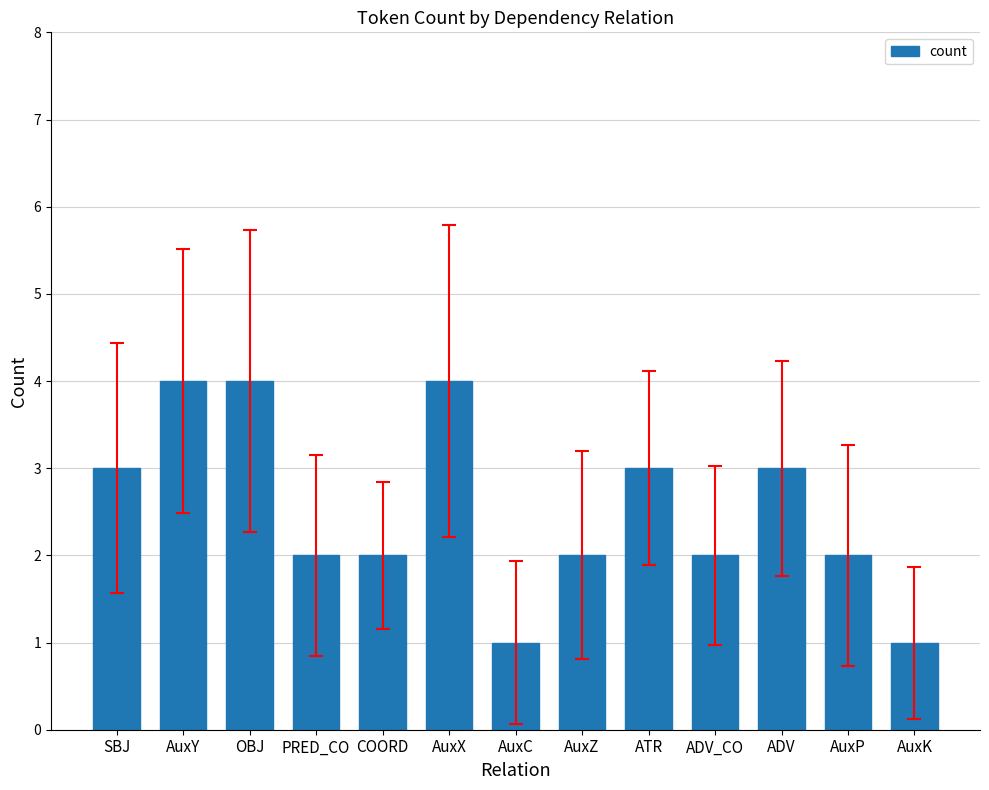

What is the minimum value shown in the chart?

1